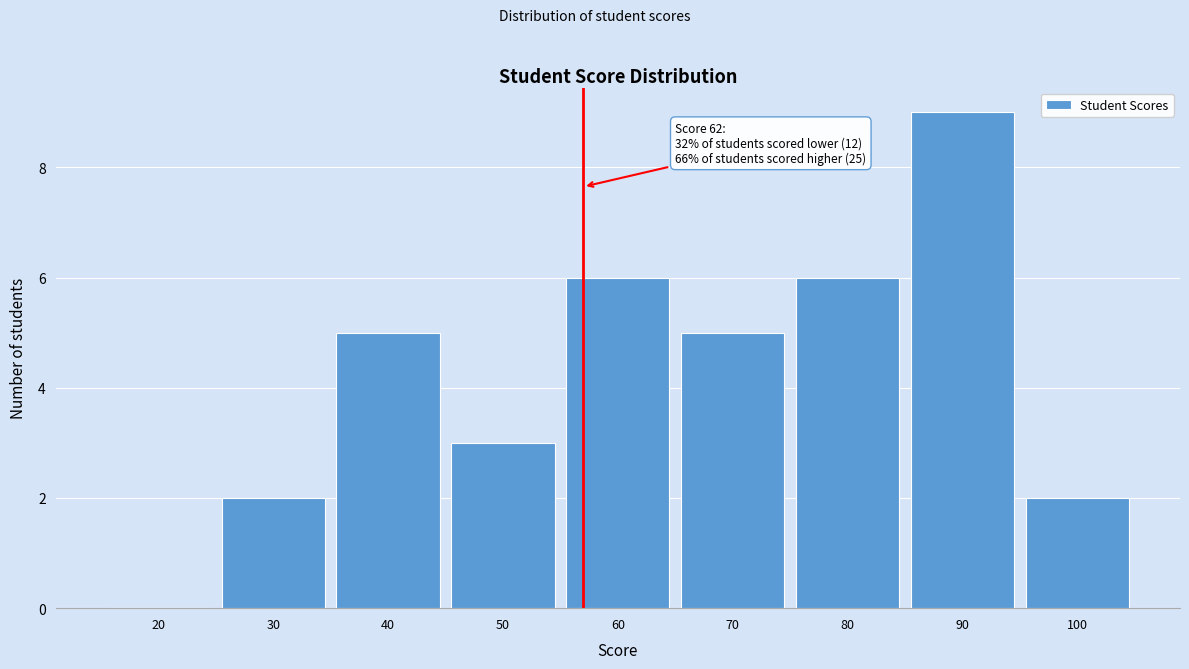

Reading right to left, list all the values displayed in this chart.

100=2	90=9	80=6	70=5	60=6	50=3	40=5	30=2	20=0